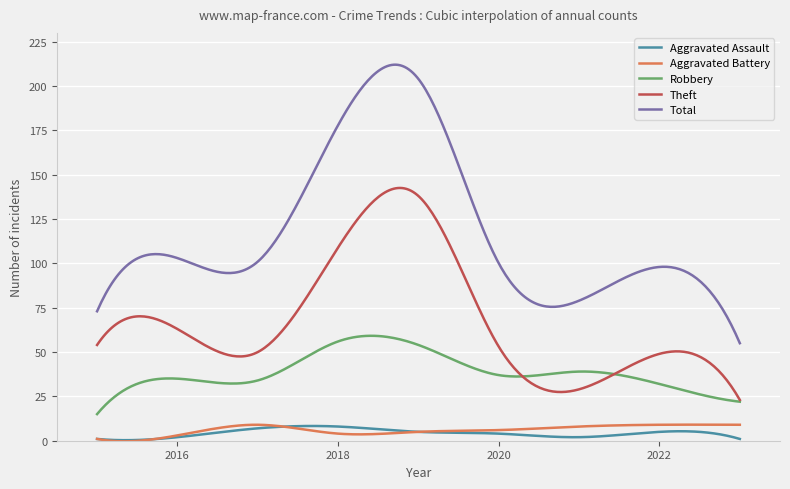

In Aggravated Battery, how many points are higher than both neighbors (excluding endpoints)?

2